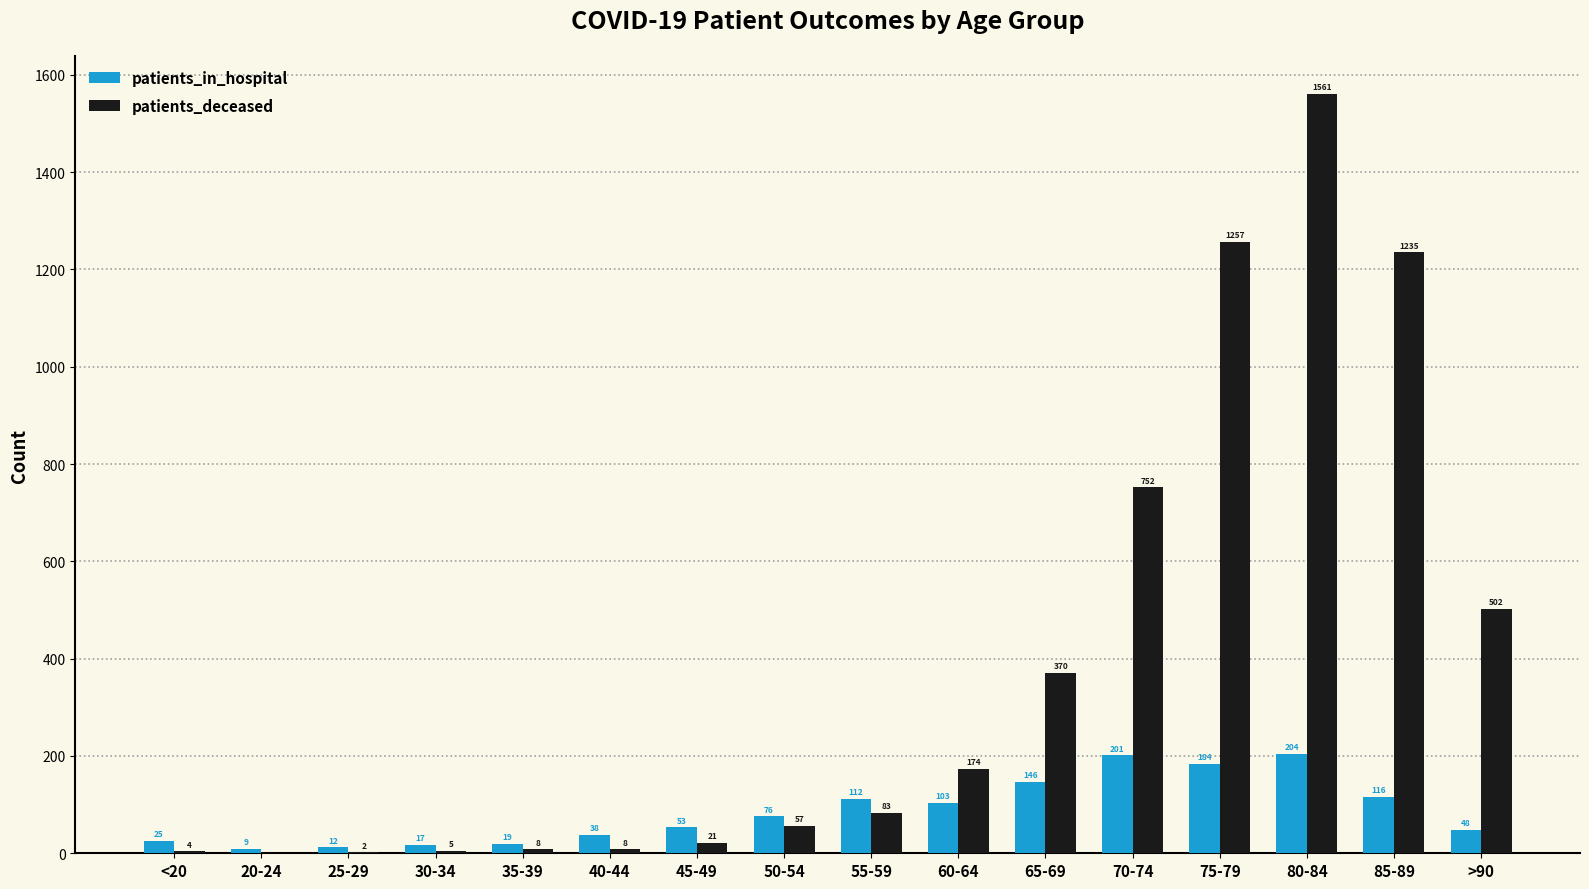

What is the difference between the patients_deceased values at 30-34 and 65-69?

365